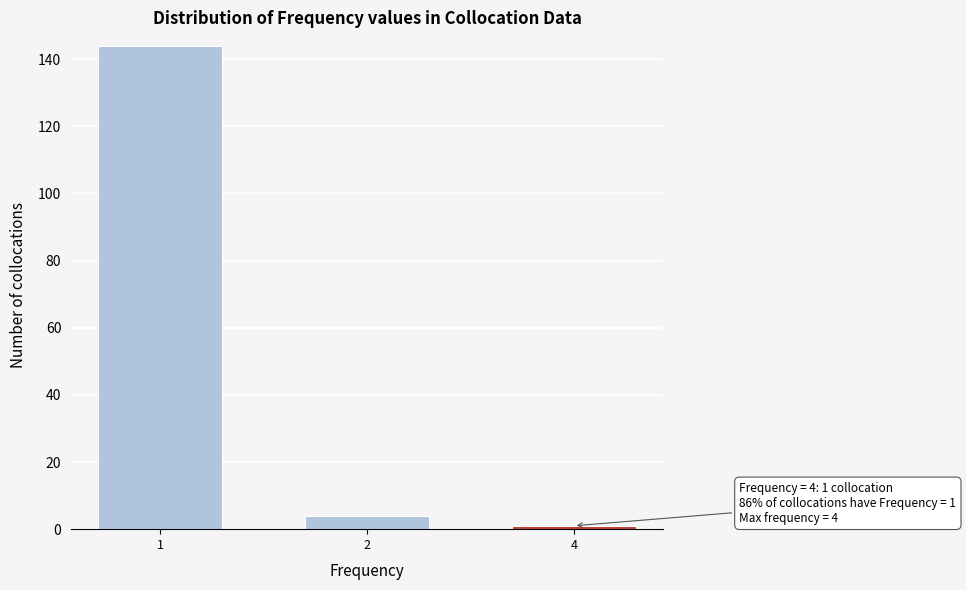

Reading left to right, transcribe all the data shown in this chart.

1=144	2=4	4=1